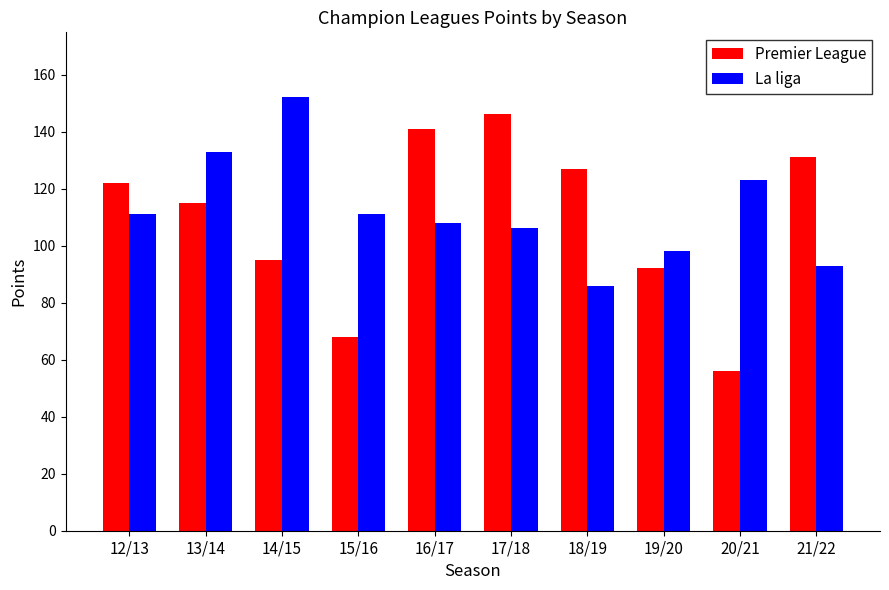

Are the bars grouped side by side (vs. stacked)?

Yes